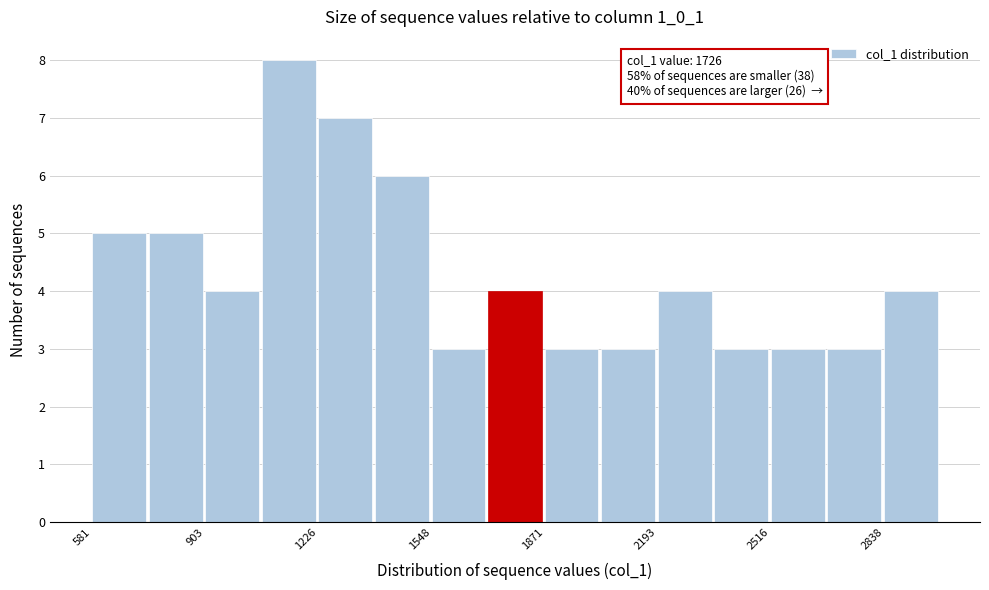

Read against the x-axis, roughly where is the centre of the tallest bar?

1150